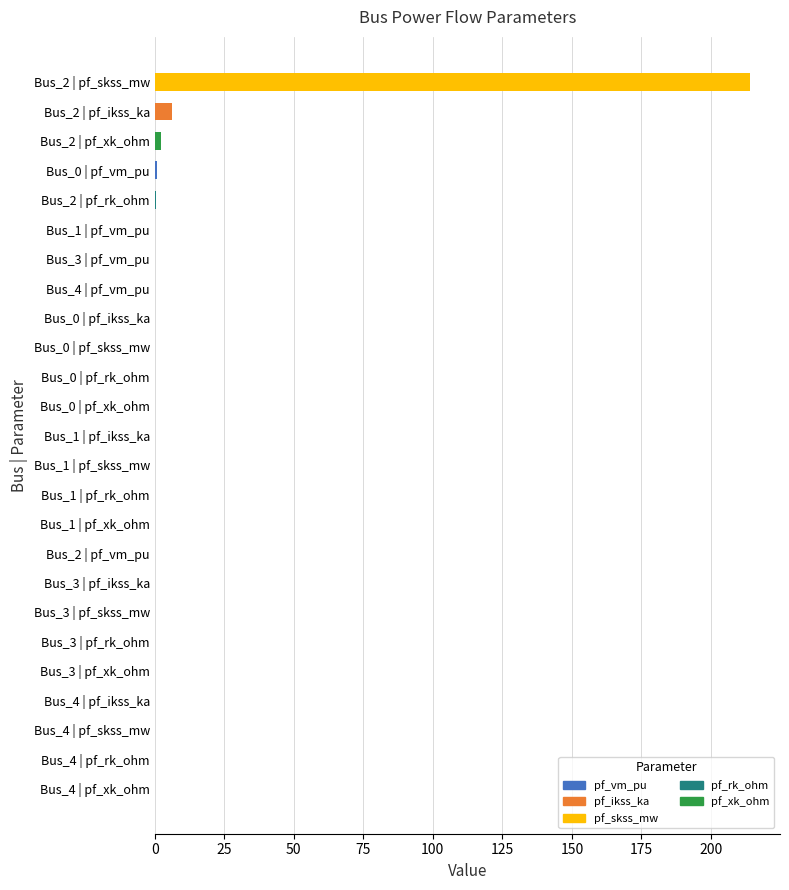

What is the change in value from Bus_2 | pf_skss_mw to Bus_1 | pf_xk_ohm?

-214.1